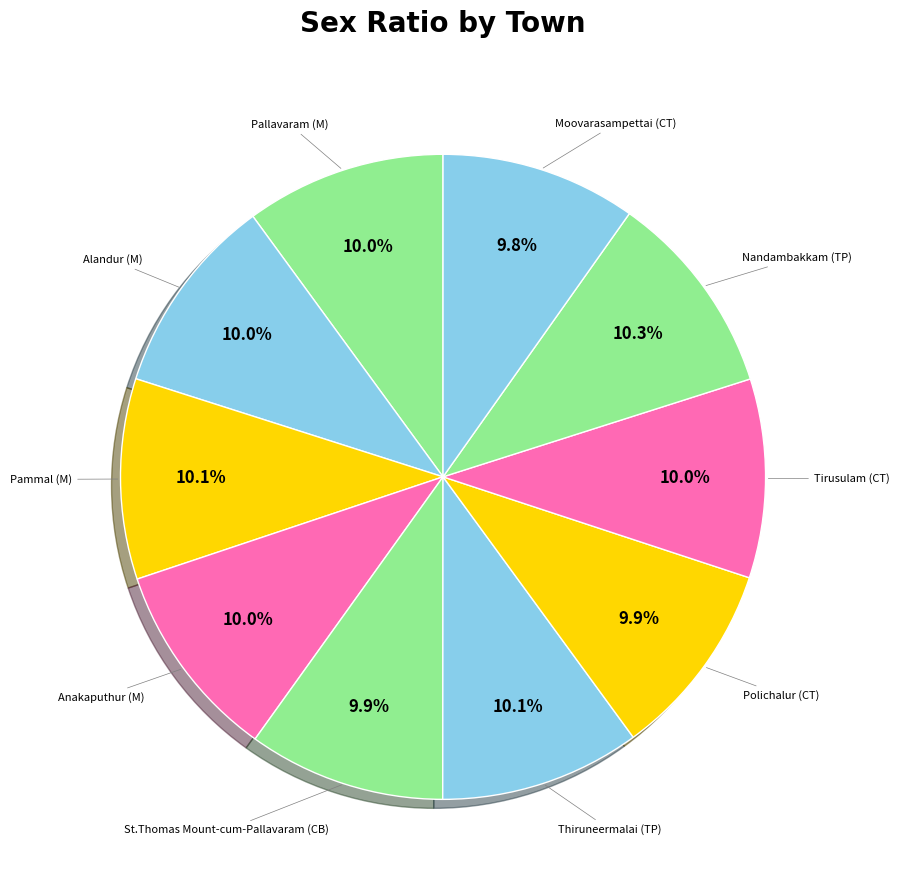

To the nearest percent, what is the average slice percentage?

10%